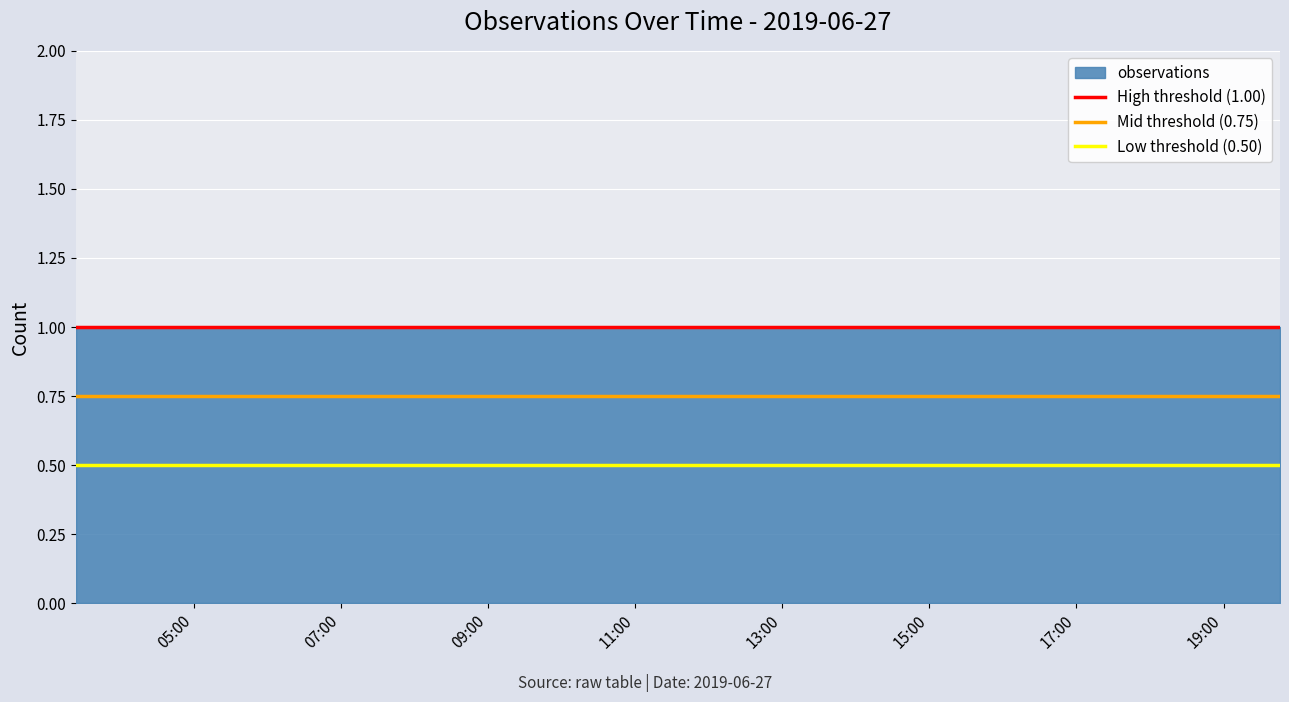

Which series has the largest range (max minus min)?

High threshold (1.00)